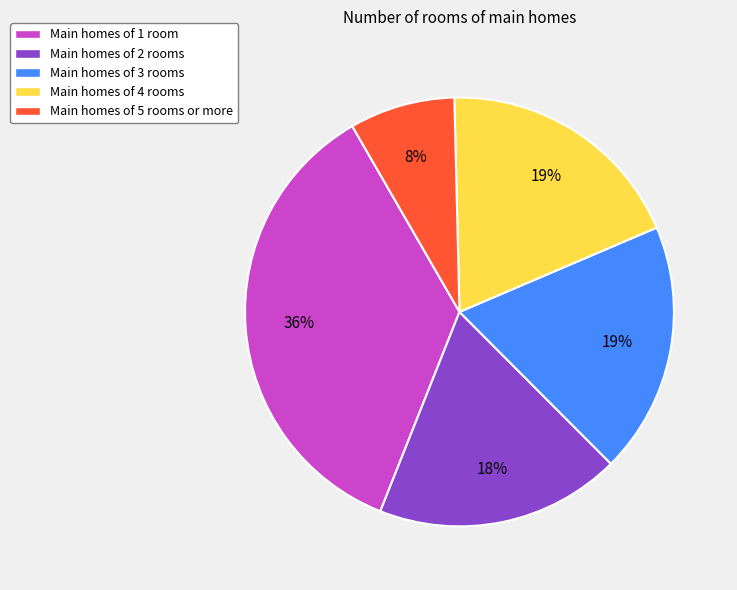

Between Main homes of 1 room and Main homes of 5 rooms or more, which is larger?

Main homes of 1 room